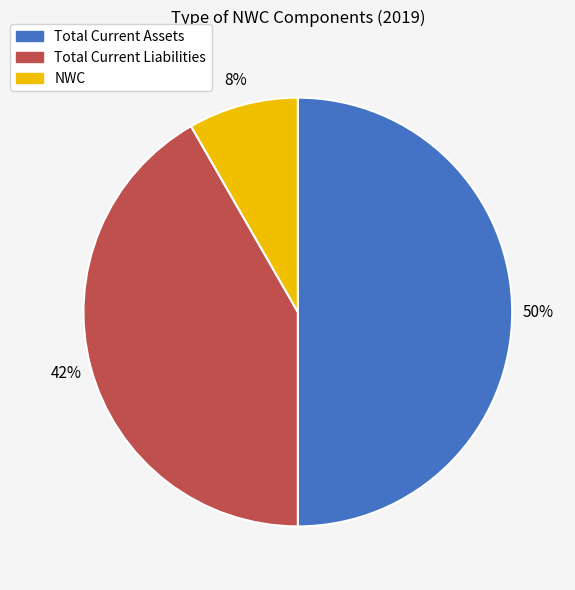

Does Total Current Liabilities represent more than half of the total?

No